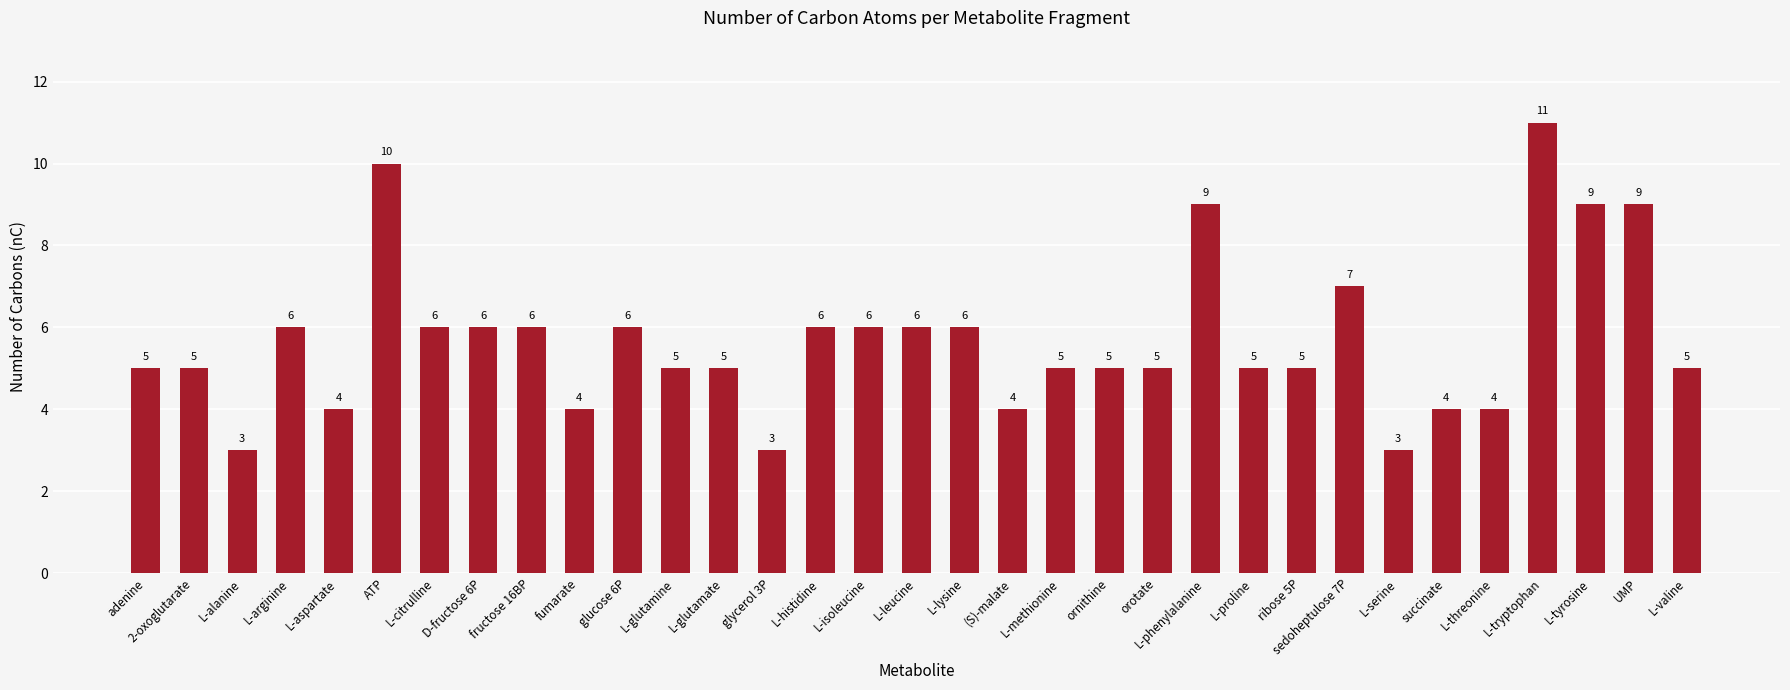

Count the number of categories in the chart.

33